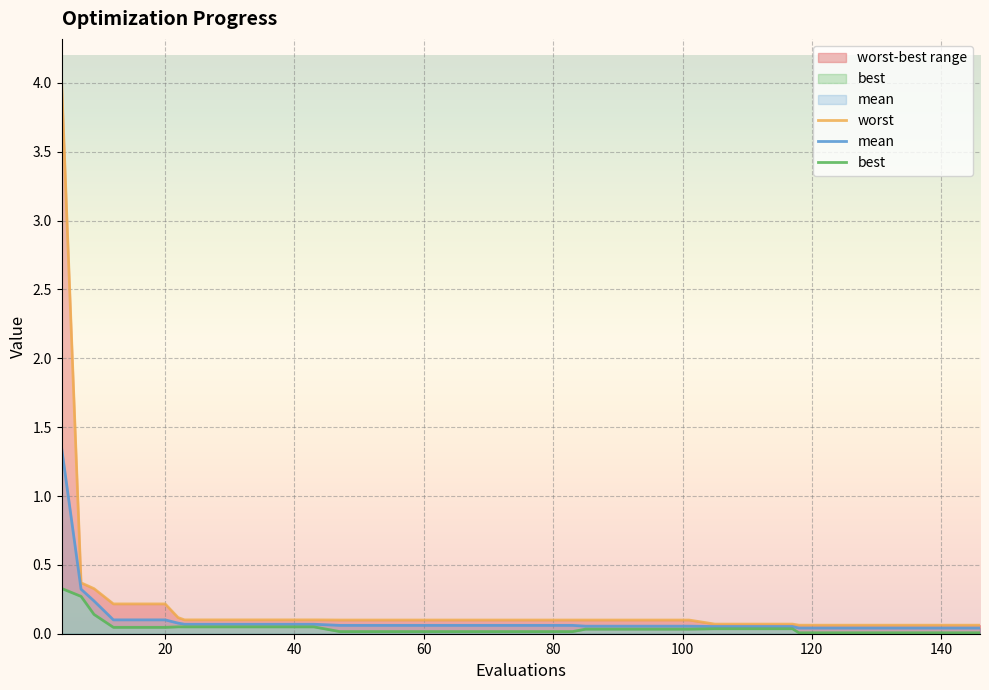

What are all the series names shown in the legend?

worst, mean, best